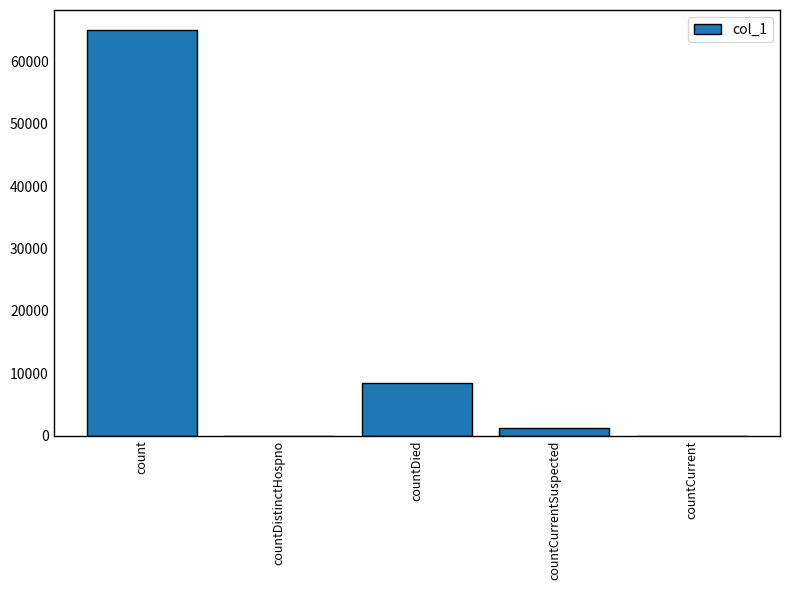

The value at countCurrent is 0. True or false?

True